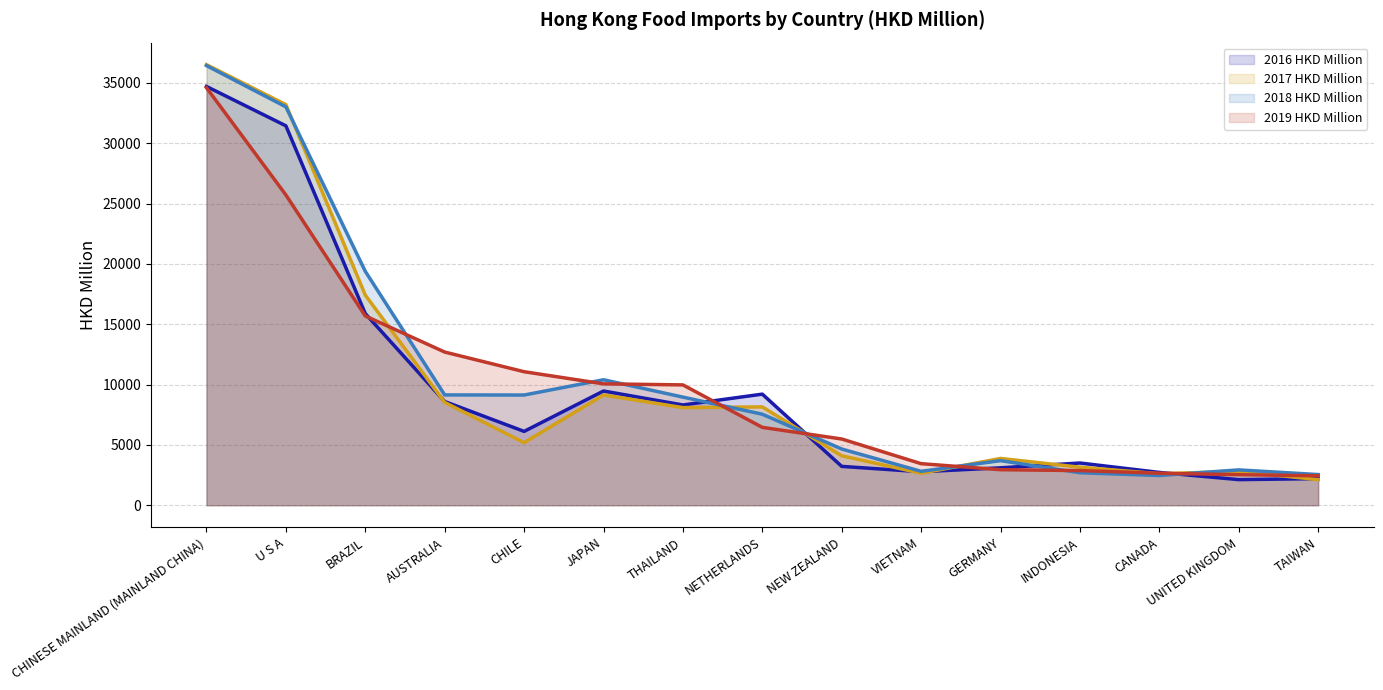

True or false: 2018 HKD Million (line) has a value of 3695.7 at GERMANY.

True